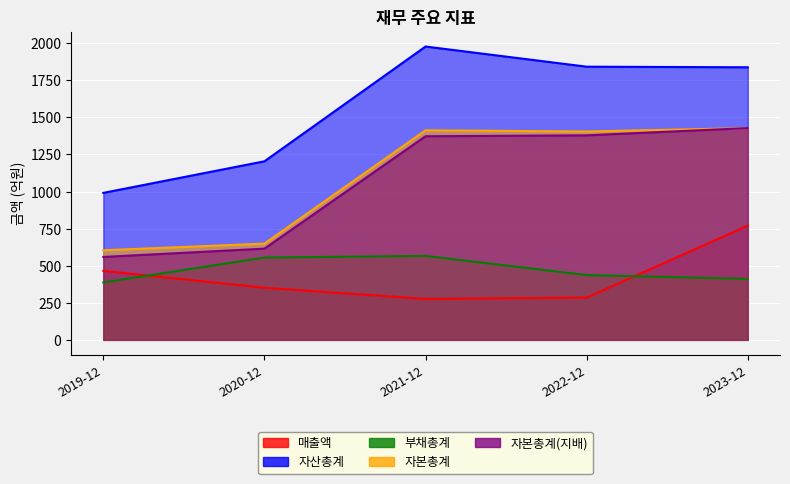

True or false: 부채총계 has more than 0 interior local peaks.

True